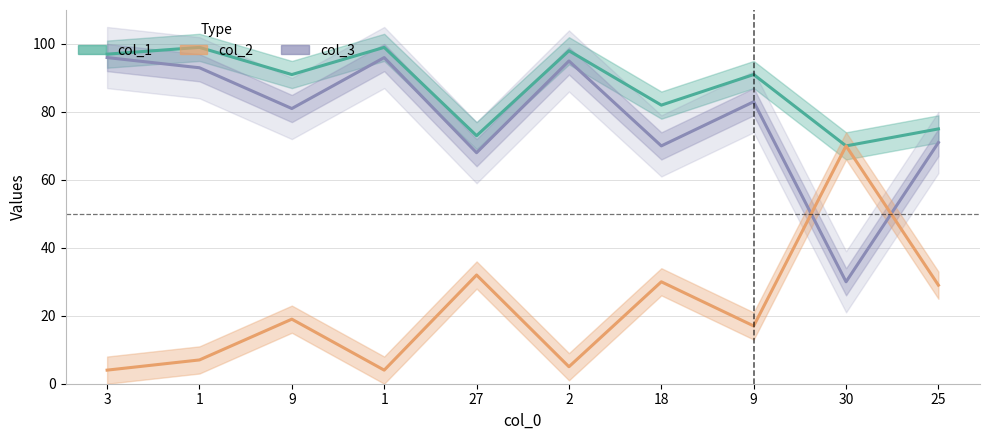

At which category does col_2 reach its first local peak?

9